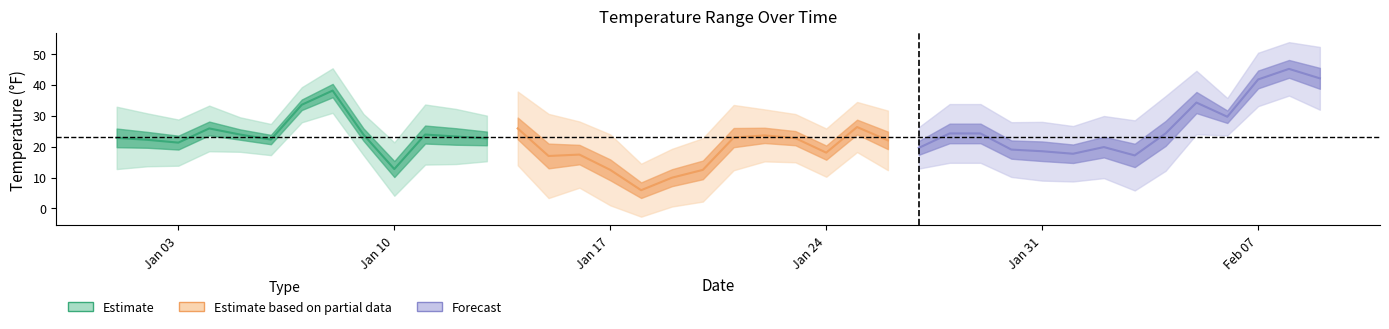

Rank the categories by DEWP value from lowest to highest.

2022-01-18, 2022-01-10, 2022-01-19, 2022-01-17, 2022-01-20, 2022-02-03, 2022-01-15, 2022-02-01, 2022-01-31, 2022-01-16, 2022-02-02, 2022-01-30, 2022-01-01, 2022-01-24, 2022-01-02, 2022-01-03, 2022-01-27, 2022-01-11, 2022-02-04, 2022-01-12, 2022-01-13, 2022-01-26, 2022-01-28, 2022-01-29, 2022-01-21, 2022-01-06, 2022-01-09, 2022-01-23, 2022-01-05, 2022-01-04, 2022-01-22, 2022-01-14, 2022-01-25, 2022-02-06, 2022-02-05, 2022-01-07, 2022-01-08, 2022-02-09, 2022-02-07, 2022-02-08